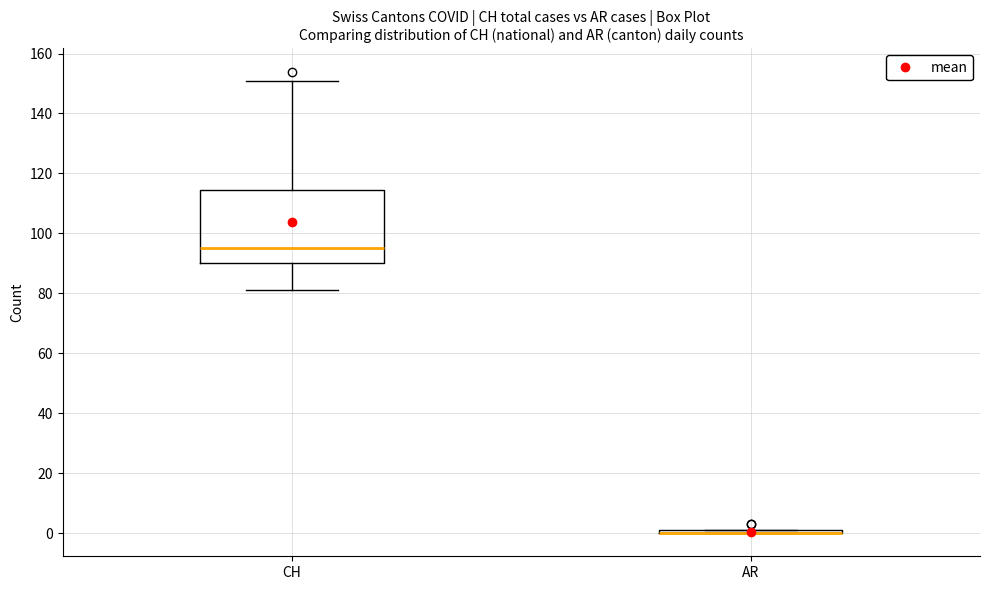

Reading left to right, transcribe this box plot: for each box, give where its median line is, the range the box spans, and where its two whiskers end, as read against the y-axis. The values are not printed on the chart, so give them approximately, as read against the axis.

CH: median 96, box 90 to 114, whiskers 82 to 152
AR: box collapsed to a line at 0, whiskers 0 to 2